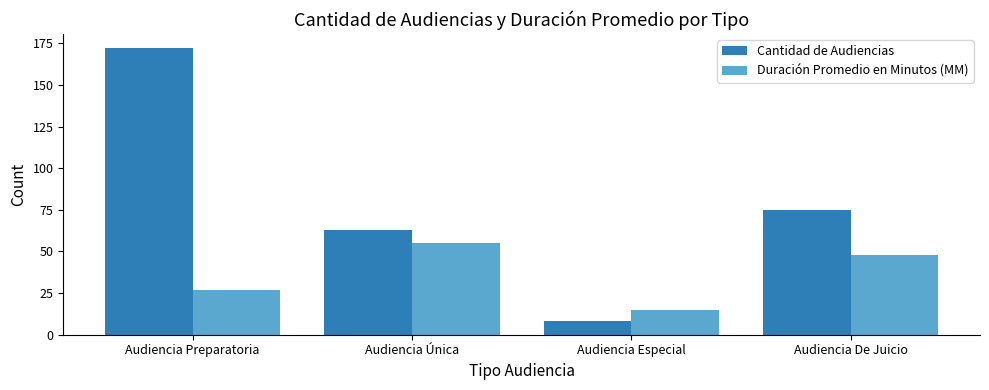

Which label corresponds to the largest value in the chart?

Audiencia Preparatoria